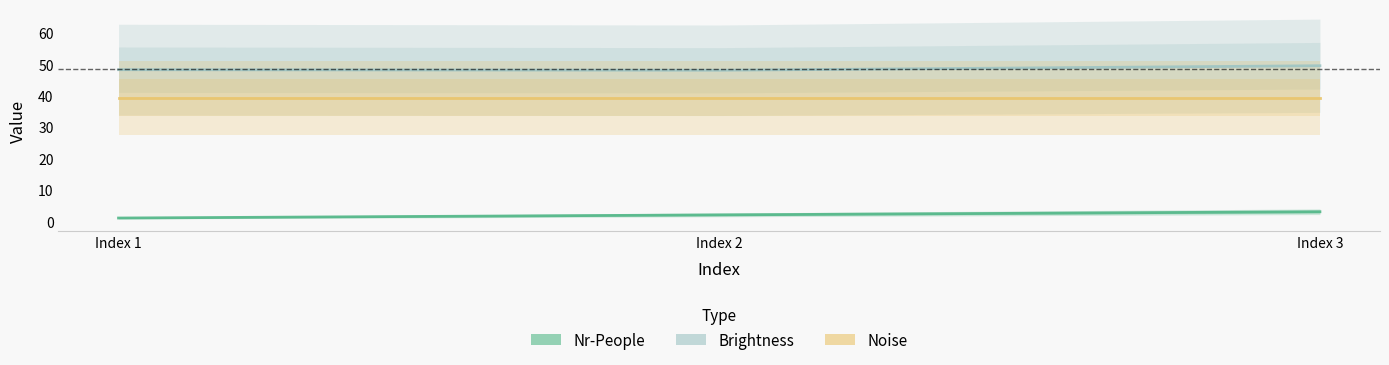

Between Index 2 and Index 3, which is larger?

Index 3